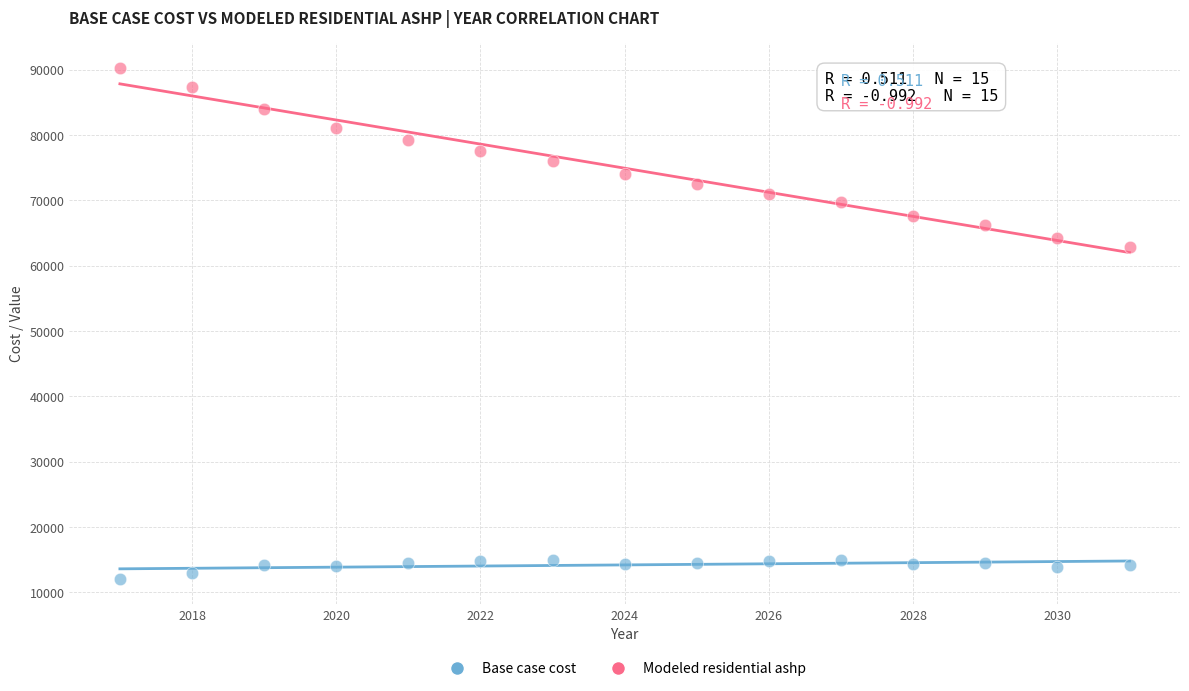

Across all data points, what is the range of X values (max minus min)?

14.0